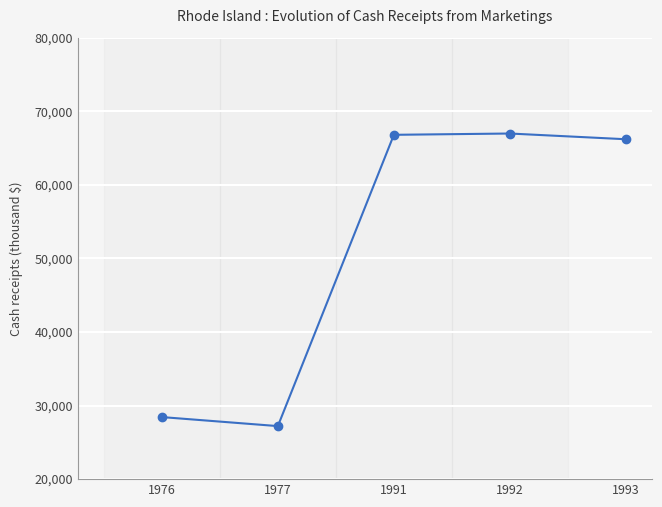

How many lines are shown in the chart?

1